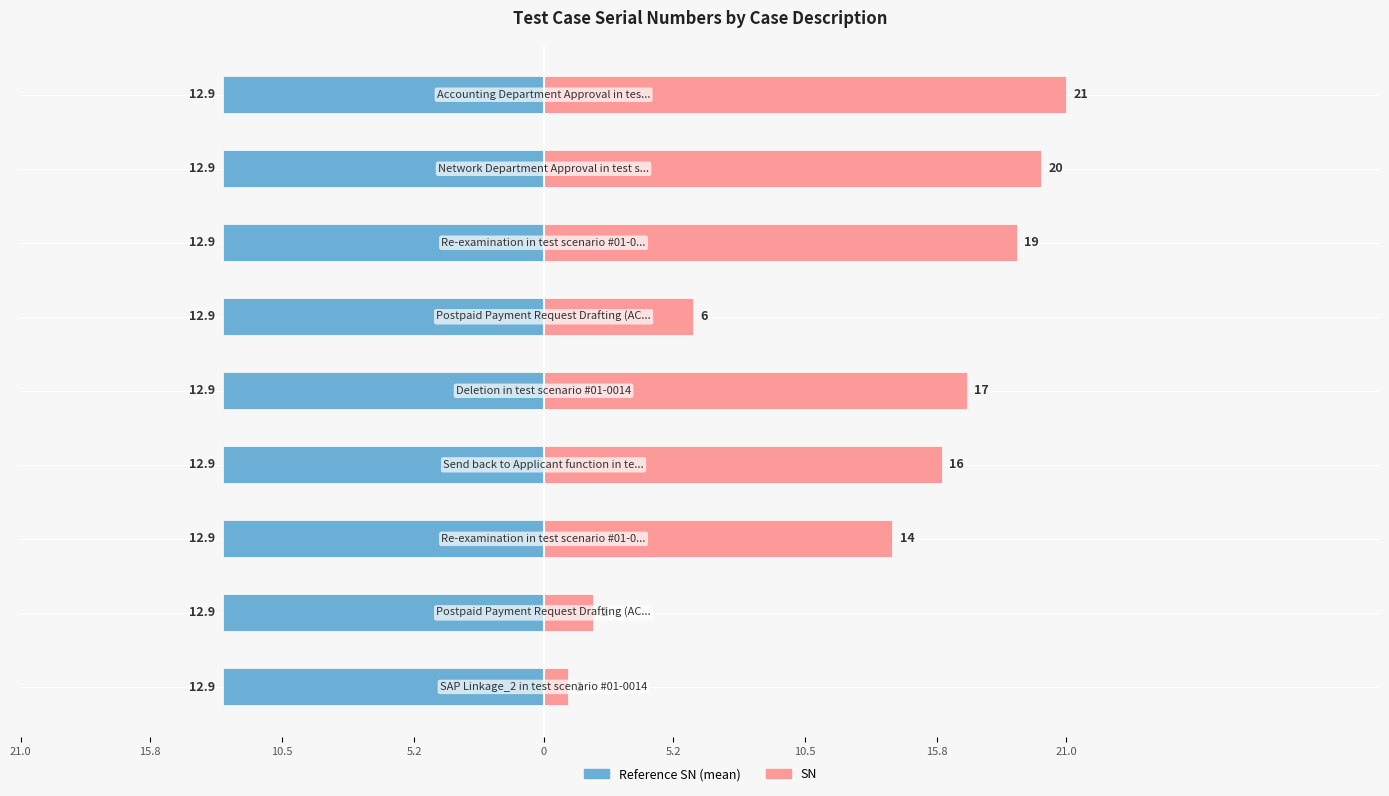

Rank the series by their maximum value, from lowest to highest.

Reference SN (mean), SN